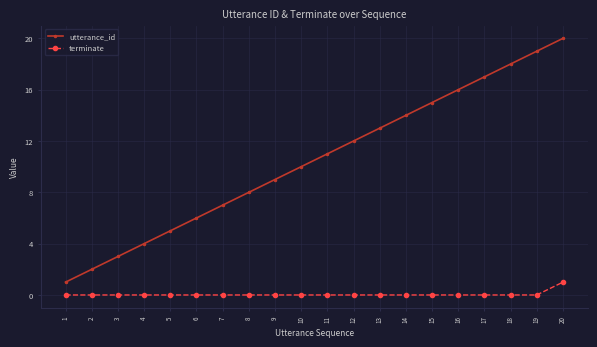

What is the maximum value for terminate?

1